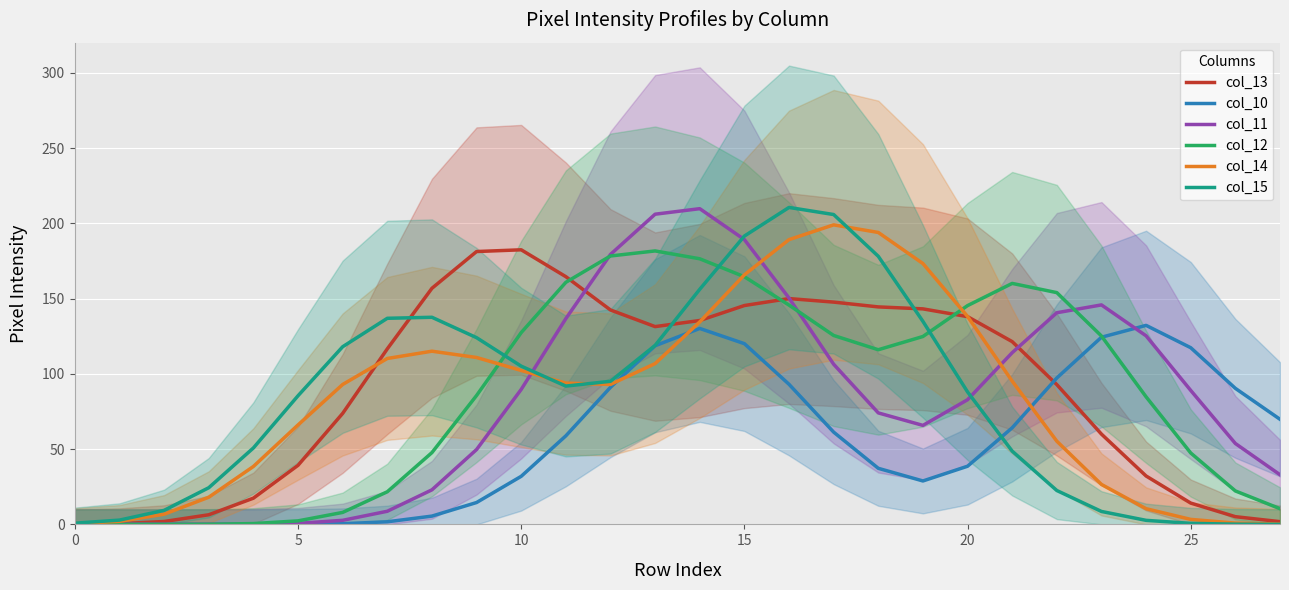

How many values in the col_13 series exceed 121?

14